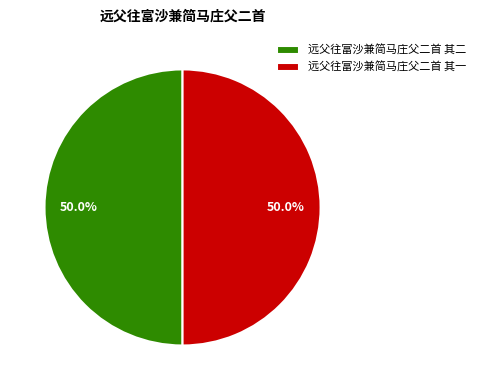

How much of the chart is everything except 远父往富沙兼简马庄父二首 其二?

50.0%